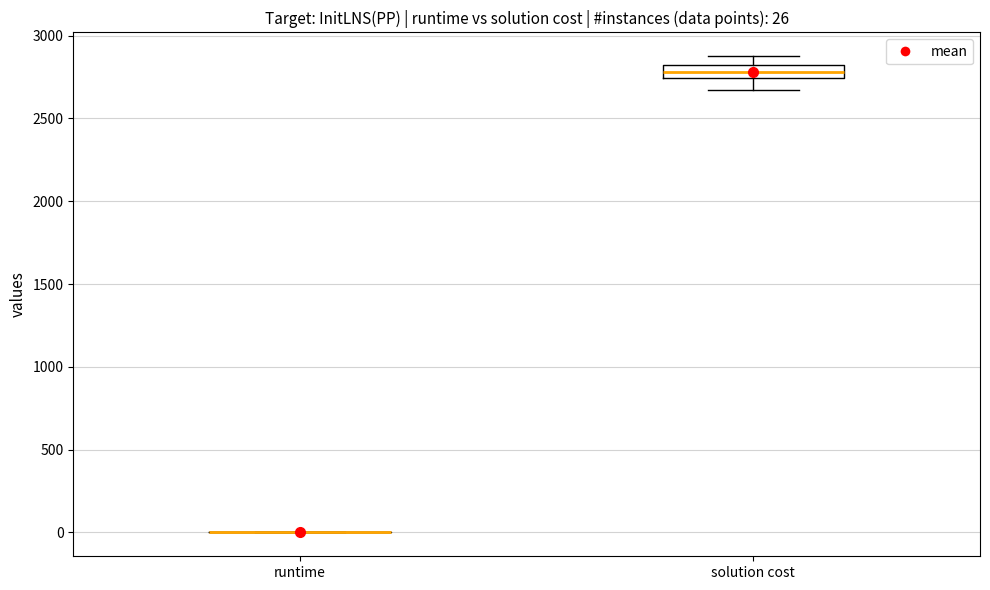

Which box is the tallest, from its lower edge to its upper edge?

solution cost